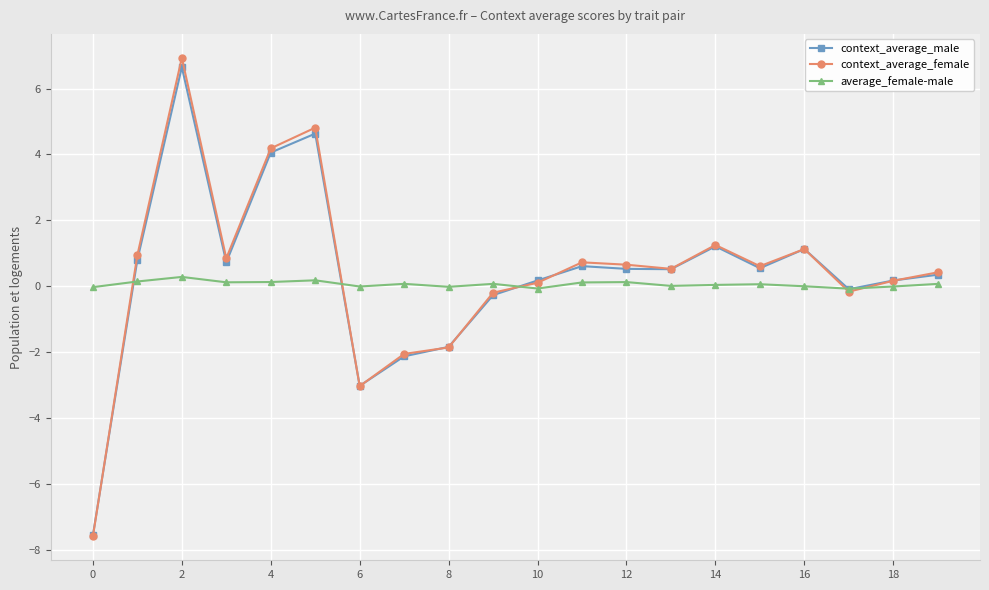

What is the value of the context_average_male point at the 15th from the left?

1.2